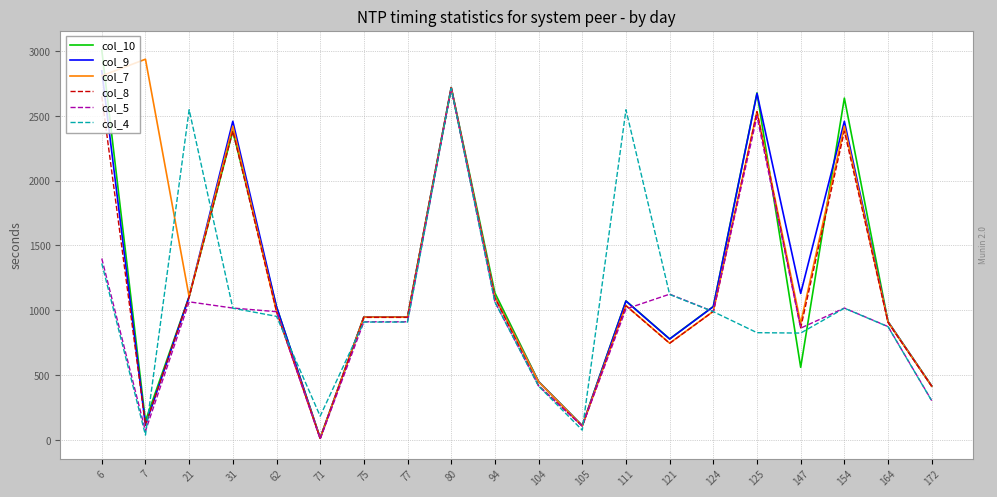

What is the sum of the col_8 values at 31 and 6?

5032